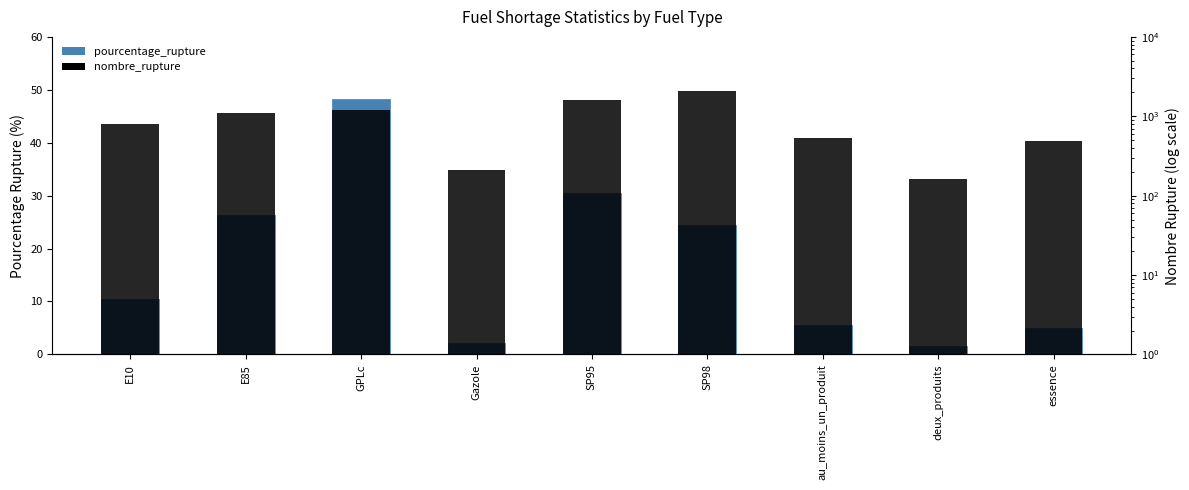

At deux_produits, list the series in order from smallest to largest.

pourcentage_rupture, nombre_rupture